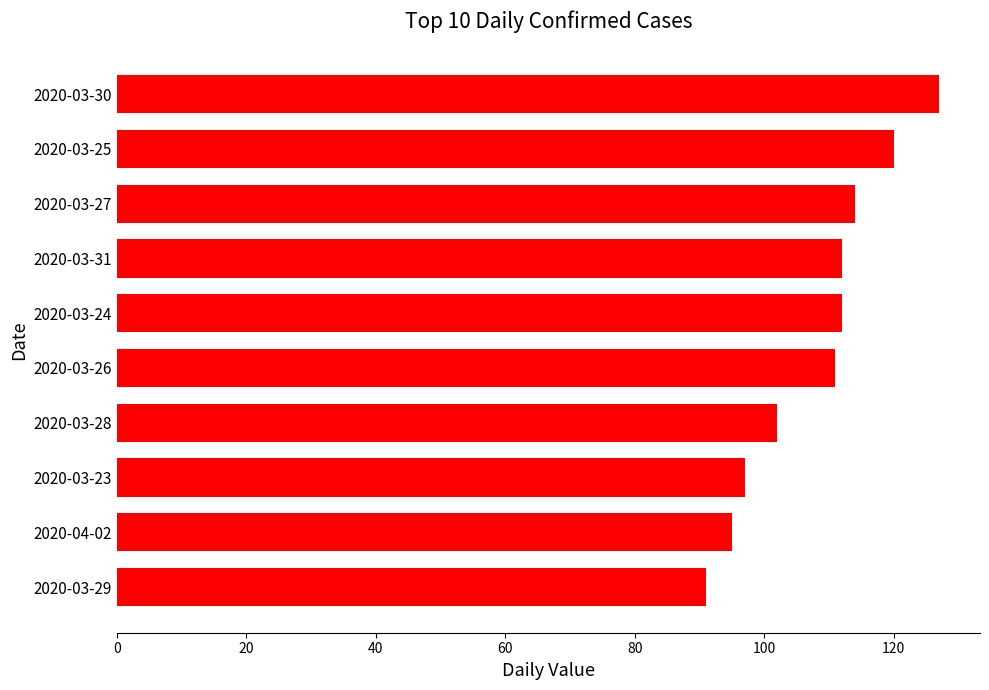

Is it true that the value at 2020-03-31 is 112?

True